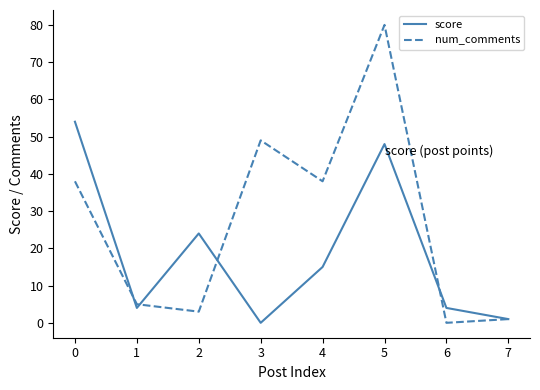

At which category is the sum across all series the highest?

5